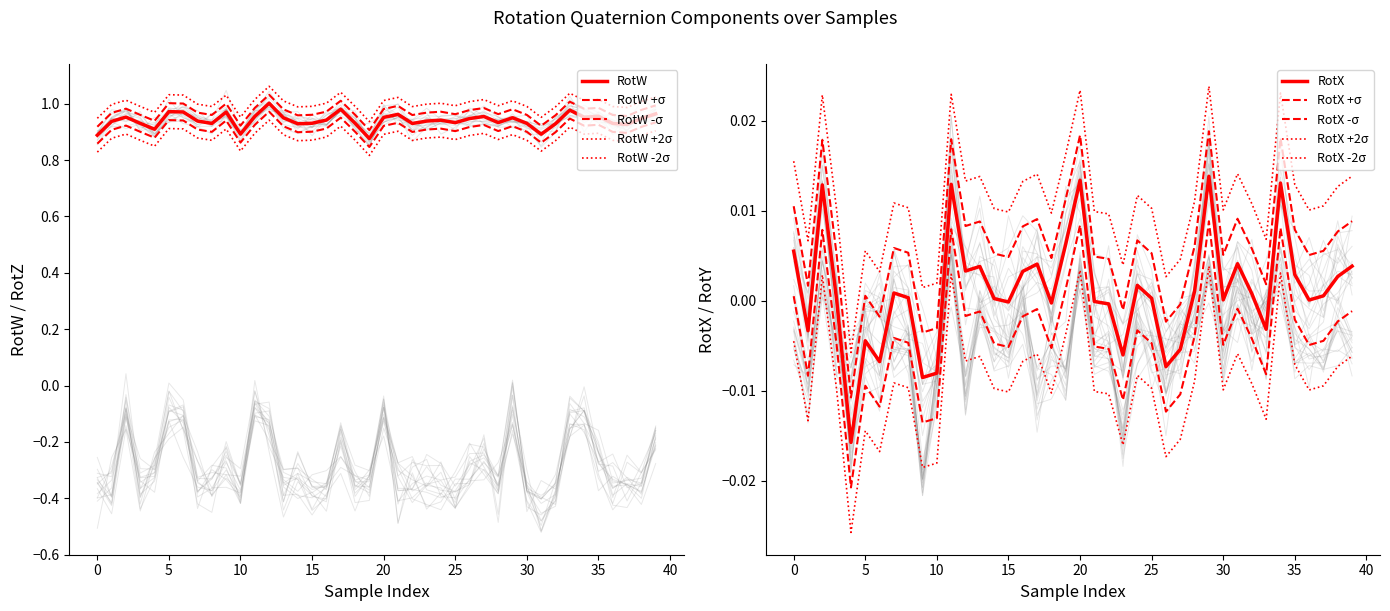

Rank the series by their average value, from highest to lowest.

RotW, RotX